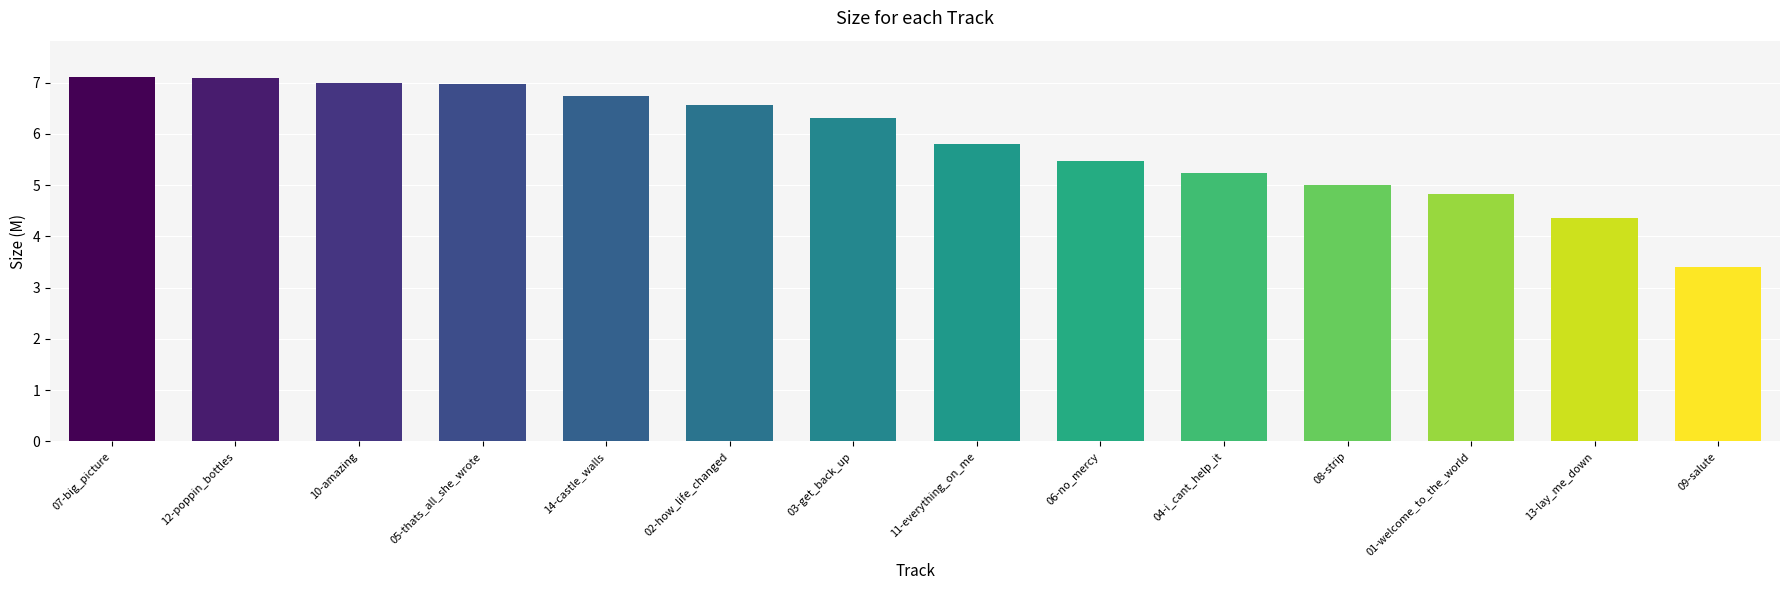

At which label does the data first exceed 6?

07-big_picture